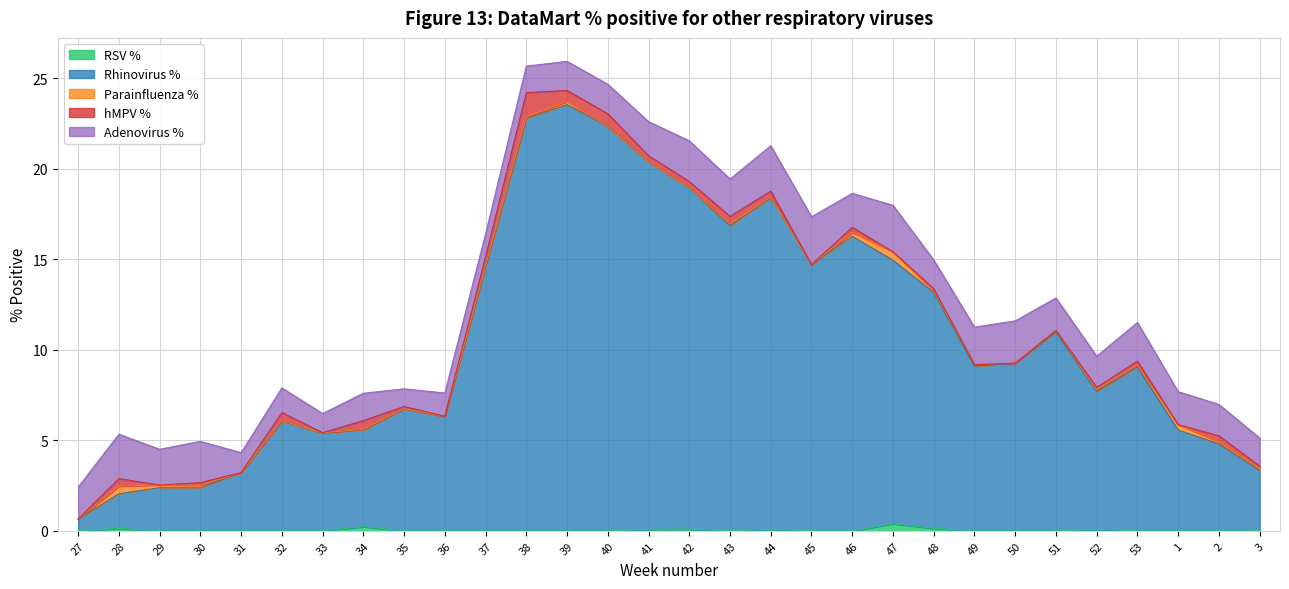

Reading right to left, transcribe all the data shown in this chart.

RSV %: 0.0	0.0	0.0	0.0	0.1	0.0	0.0	0.0	0.1	0.4	0.0	0.0	0.1	0.0	0.1	0.1	0.0	0.0	0.0	0.0	0.0	0.0	0.2	0.0	0.0	0.0	0.0	0.0	0.1	0.0
Rhinovirus %: 3.3	4.8	5.6	9.0	7.6	11.0	9.3	9.1	13.0	14.6	16.3	14.7	18.4	16.8	18.9	20.3	22.3	23.6	22.8	14.7	6.3	6.8	5.4	5.4	6.1	3.2	2.4	2.4	1.9	0.7
Parainfluenza %: 0.1	0.1	0.3	0.1	0.1	0.1	0.0	0.1	0.1	0.5	0.2	0.0	0.0	0.1	0.0	0.0	0.0	0.2	0.1	0.0	0.0	0.0	0.0	0.0	0.0	0.0	0.1	0.2	0.4	0.0
hMPV %: 0.1	0.3	0.0	0.2	0.1	0.0	0.0	0.0	0.1	0.0	0.3	0.0	0.3	0.4	0.3	0.3	0.7	0.6	1.4	0.5	0.0	0.1	0.5	0.0	0.4	0.0	0.1	0.0	0.4	0.0
Adenovirus %: 1.5	1.7	1.8	2.1	1.7	1.8	2.3	2.1	1.6	2.6	1.9	2.6	2.5	2.1	2.3	1.9	1.6	1.6	1.5	1.3	1.3	1.0	1.5	1.1	1.4	1.1	2.3	2.0	2.5	1.8